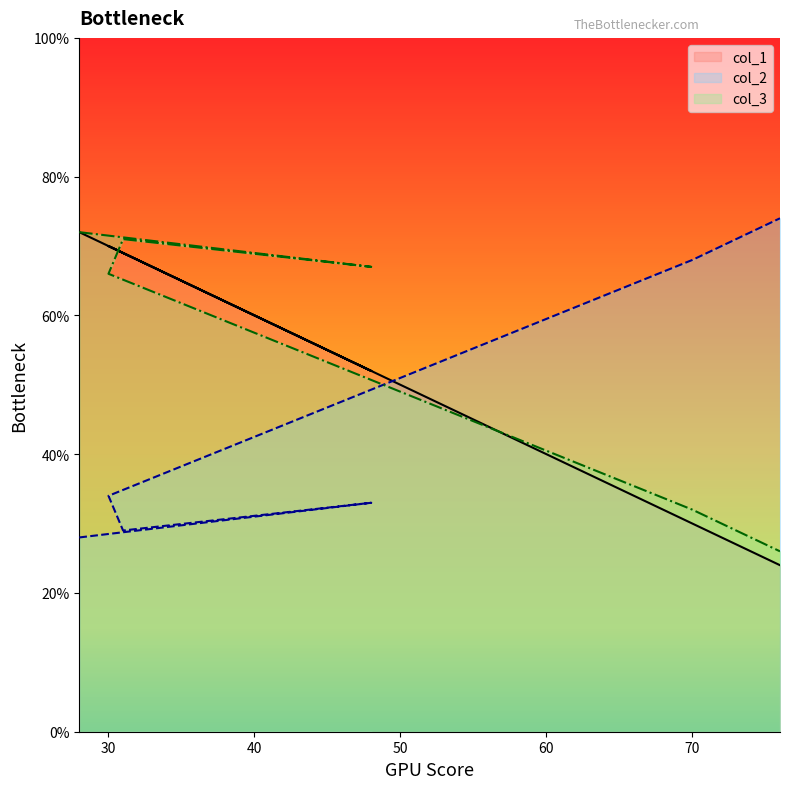

How many series are shown in this chart?

3